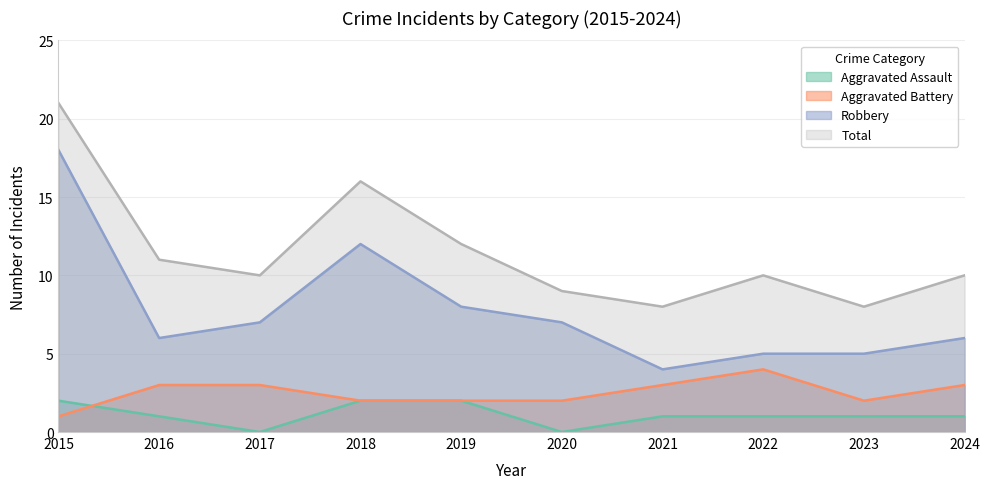

What is the difference between the maximum and second lowest values in the Aggravated Assault series?

2